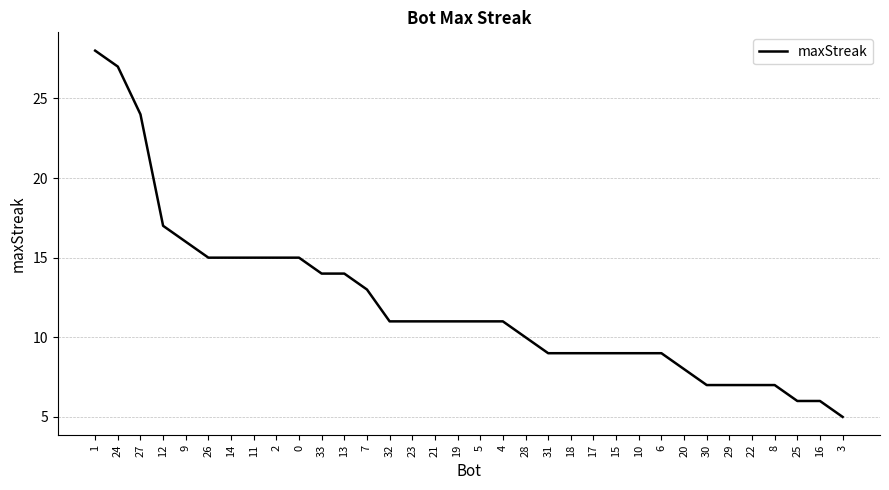

What is the change in value from 28 to 30?

-3